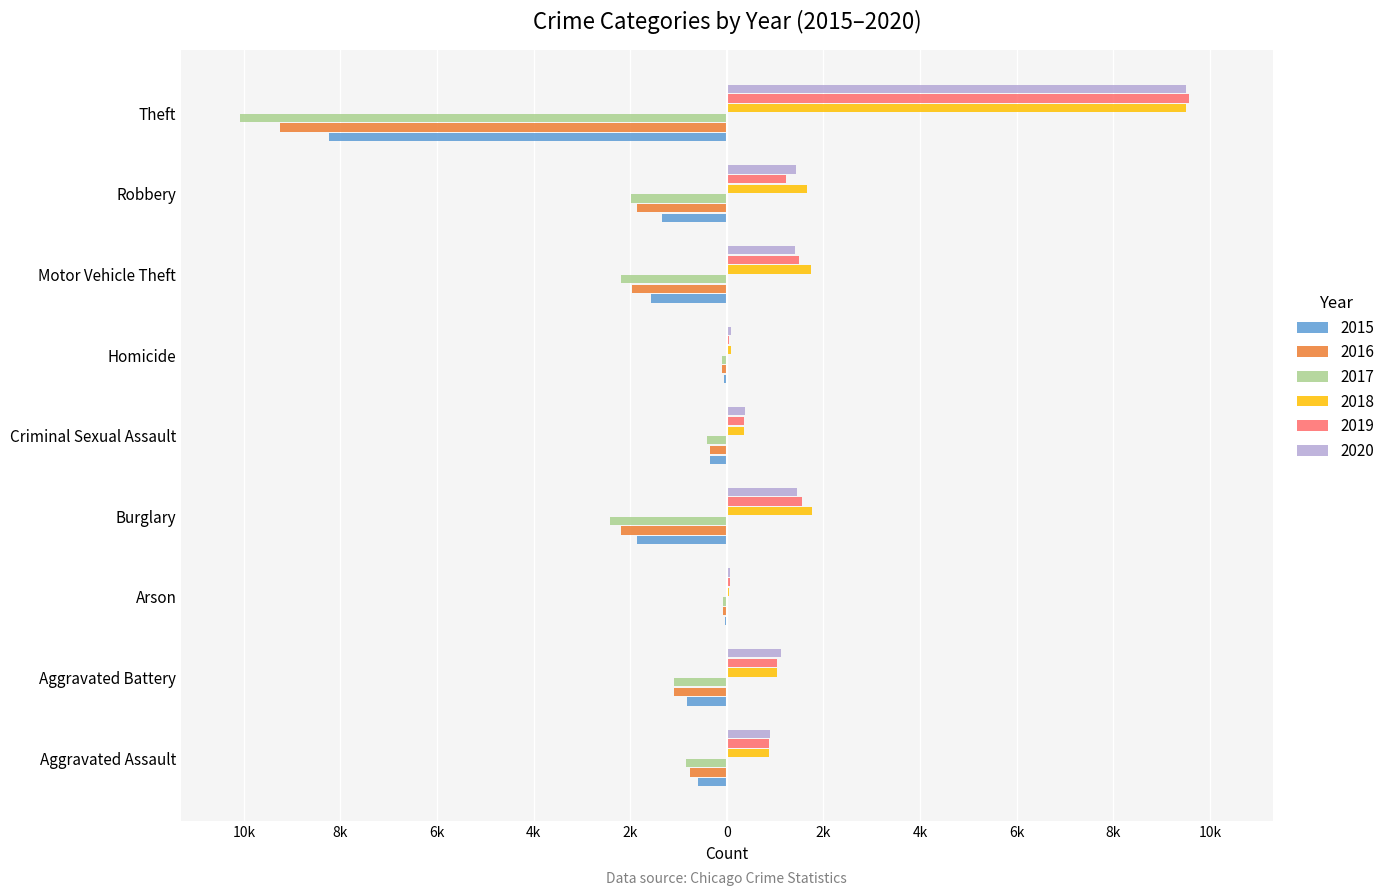

What are all the series names shown in the legend?

2015, 2016, 2017, 2018, 2019, 2020